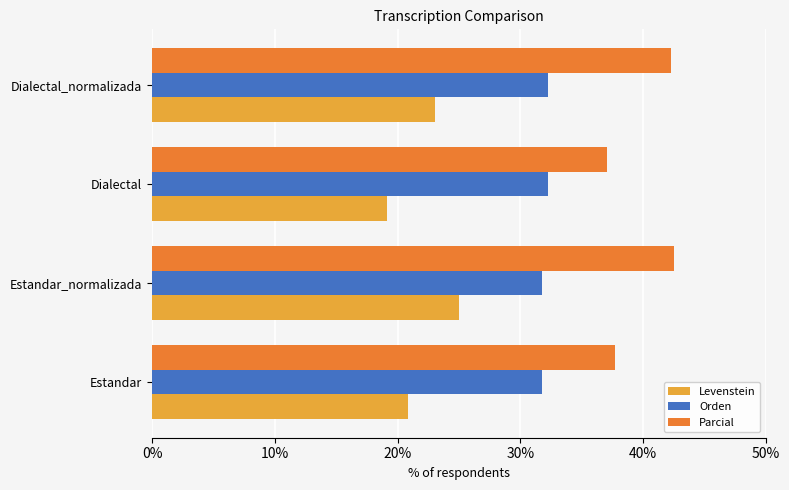

The Orden series shows 31.7 at Estandar_normalizada. True or false?

True